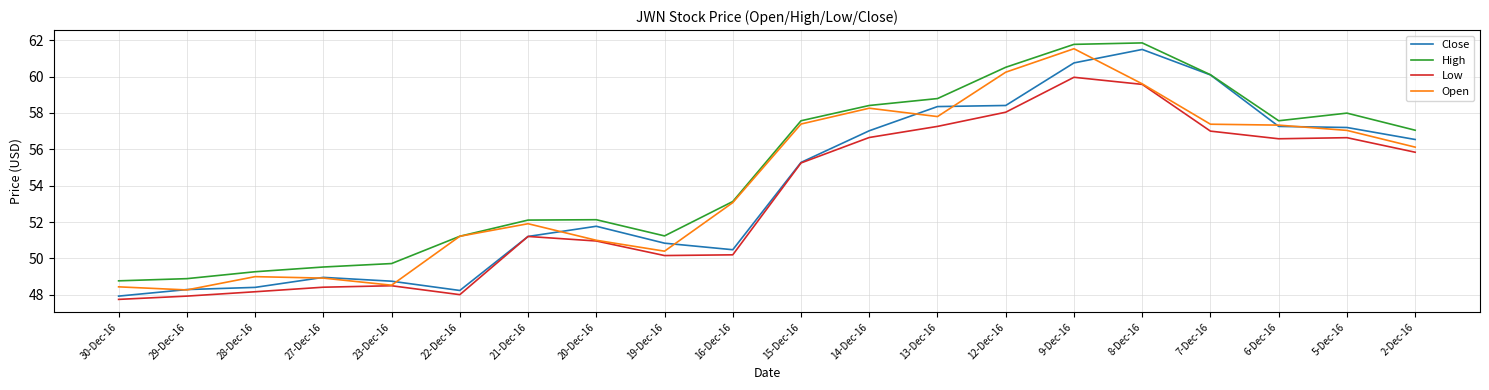

True or false: High has more than 2 interior local peaks.

True